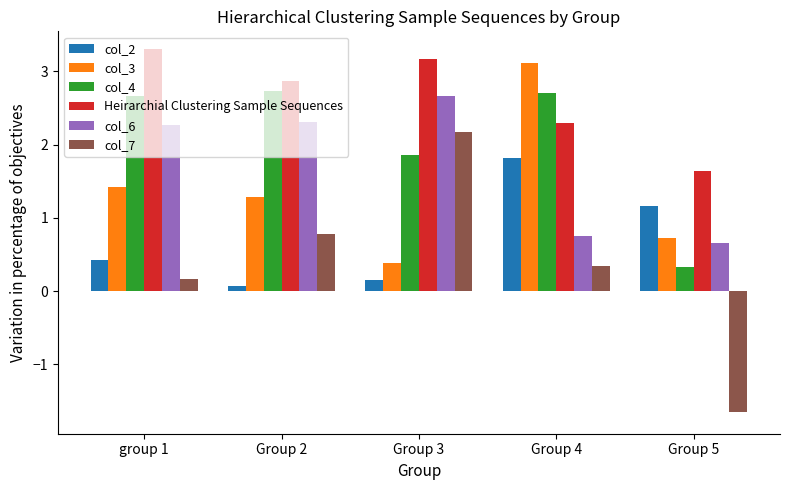

What is the label of the 3rd bar from the right?

Group 3